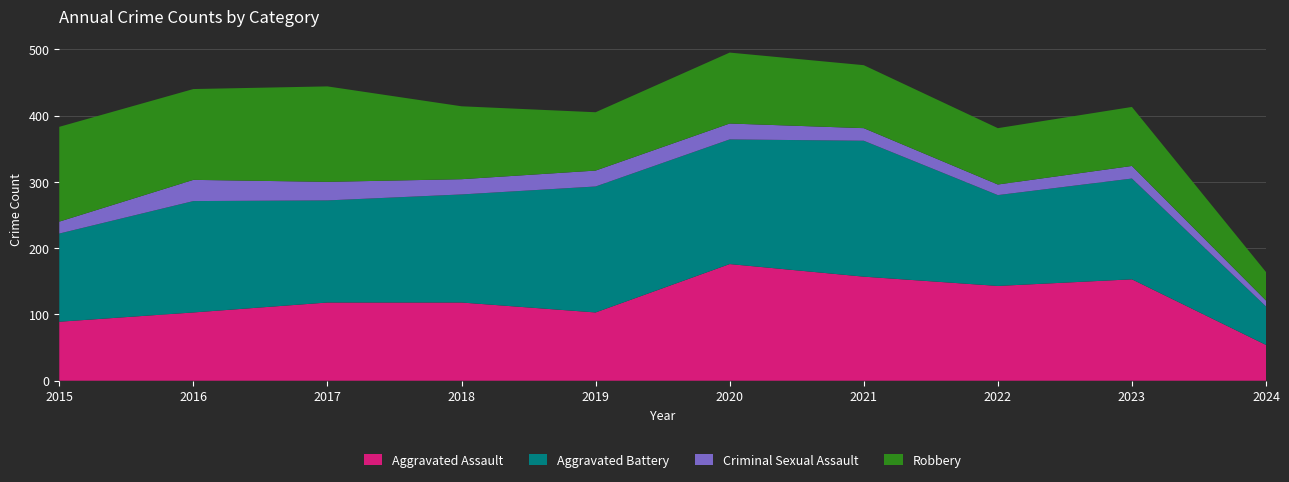

Reading left to right, list all the values displayed in this chart.

Aggravated Assault: 89	103	118	118	103	176	157	143	153	54
Aggravated Battery: 133	168	154	163	190	188	205	137	152	58
Criminal Sexual Assault: 18	32	28	23	24	24	19	16	19	9
Robbery: 143	137	144	110	88	107	95	85	89	43